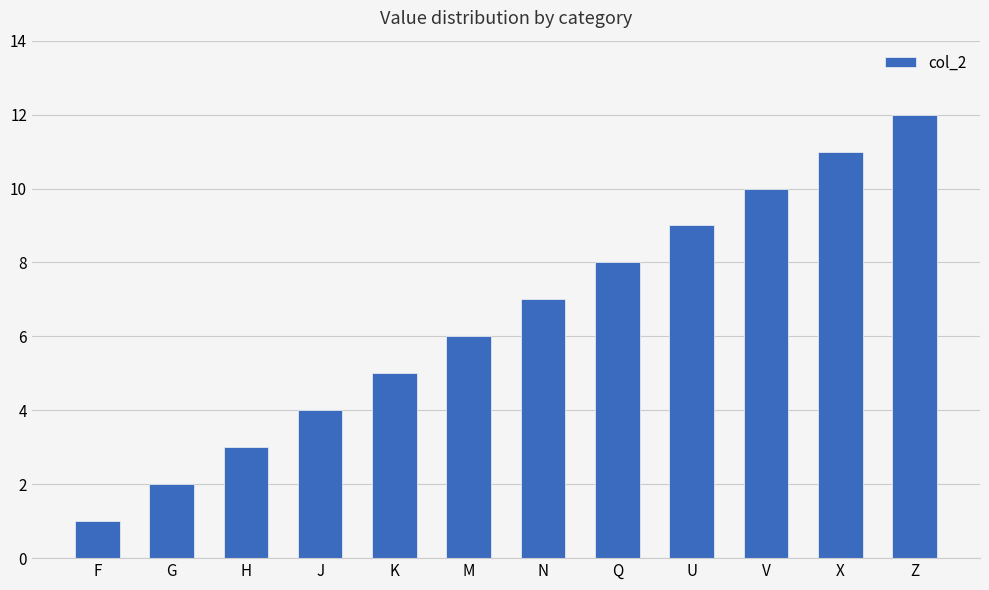

How many categories are shown in the chart?

12